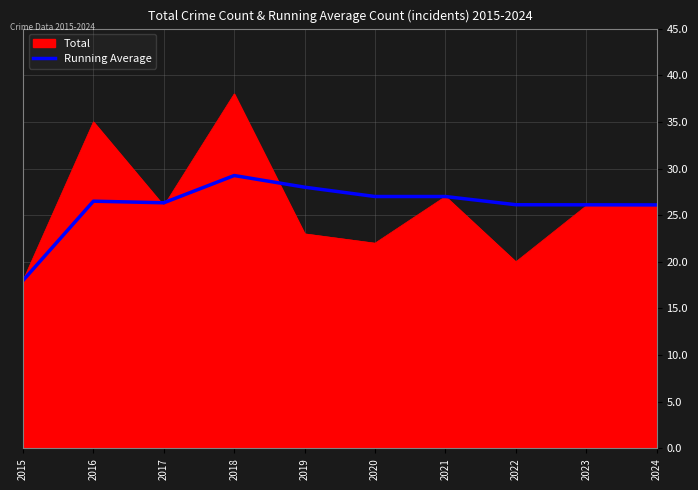

Rank the series by their maximum value, from highest to lowest.

Total, Running Average